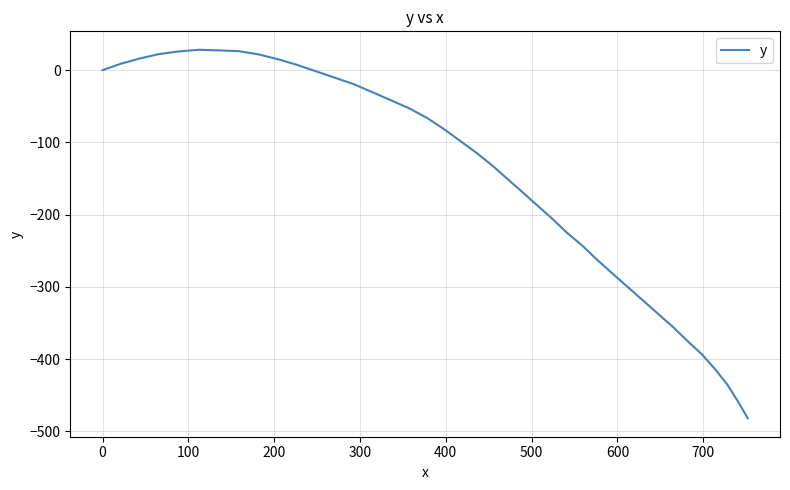

What is the smallest value displayed?

-481.8